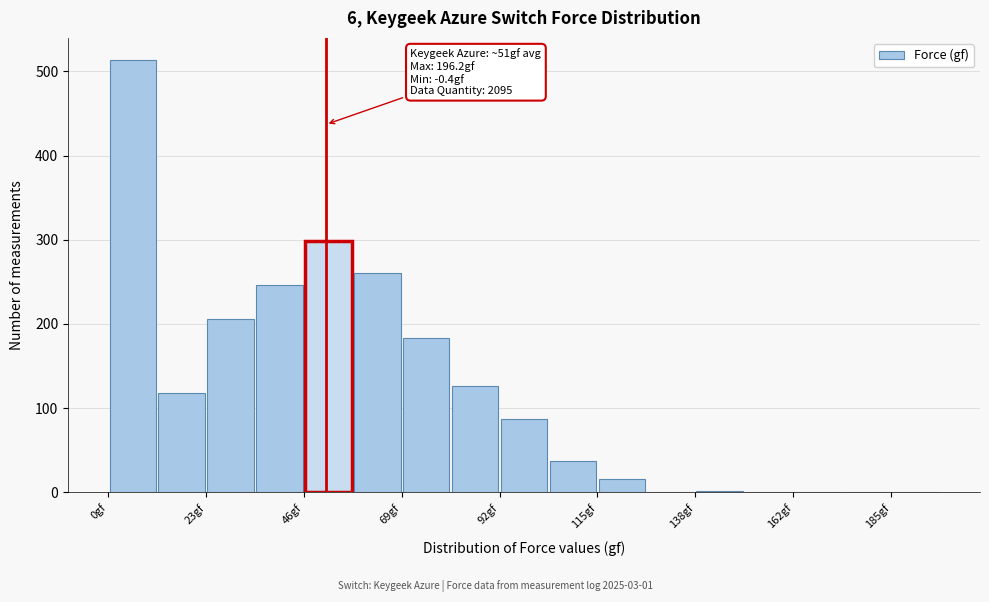

Read against the x-axis, roughly where is the centre of the tallest bar?

5